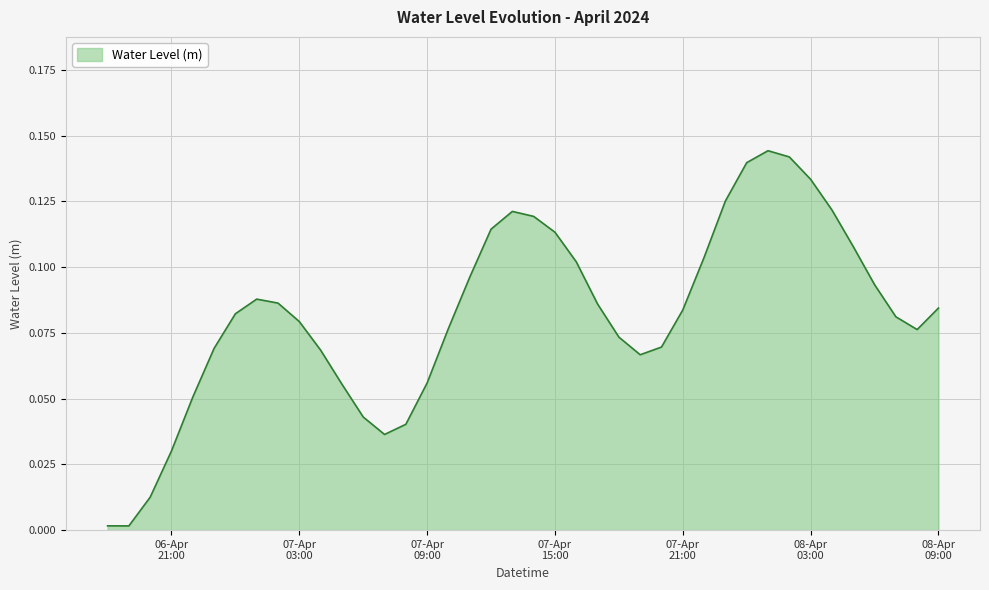

Is this an area chart (filled region under the line)?

Yes